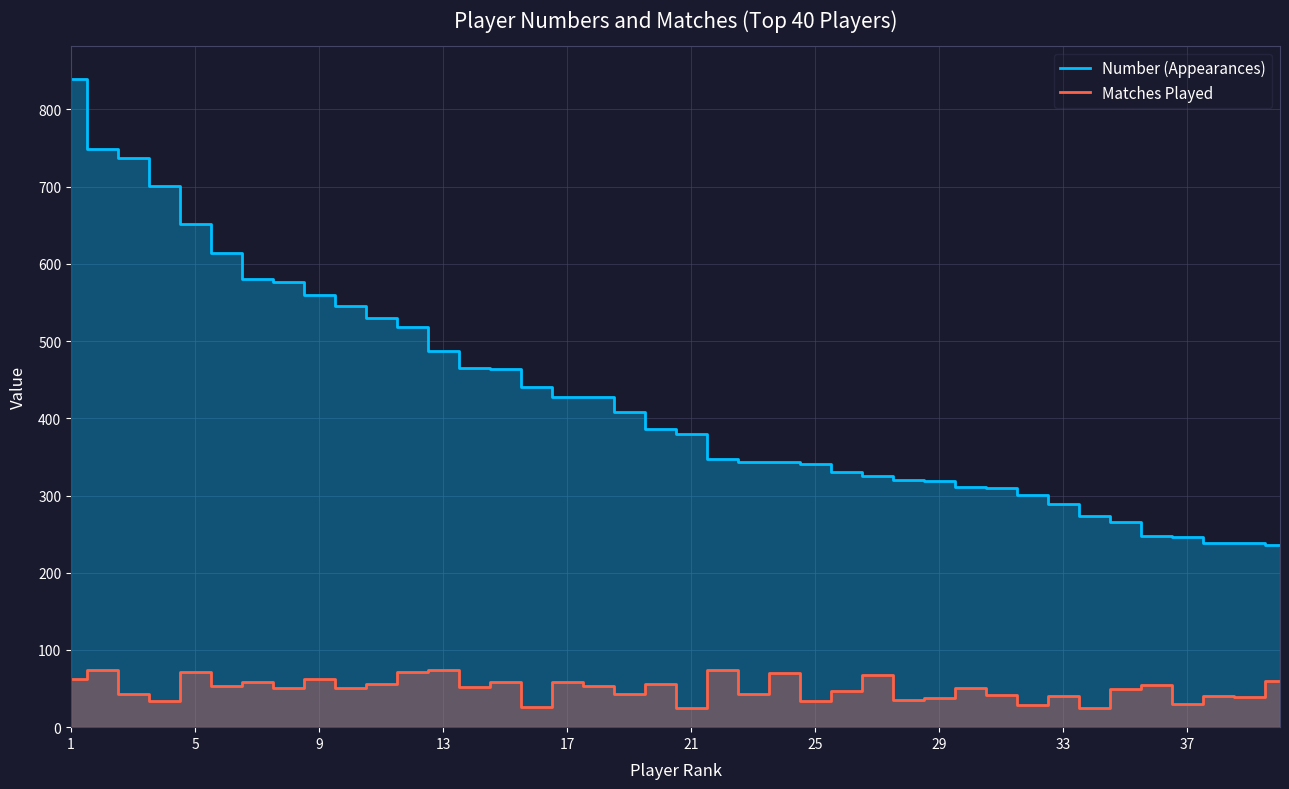

List the series in order of their peak value, highest first.

Number (Appearances), Matches Played